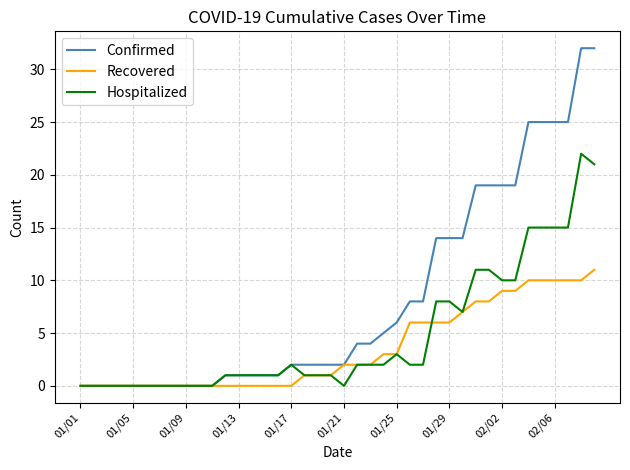

Which series has the largest total across all categories?

Confirmed